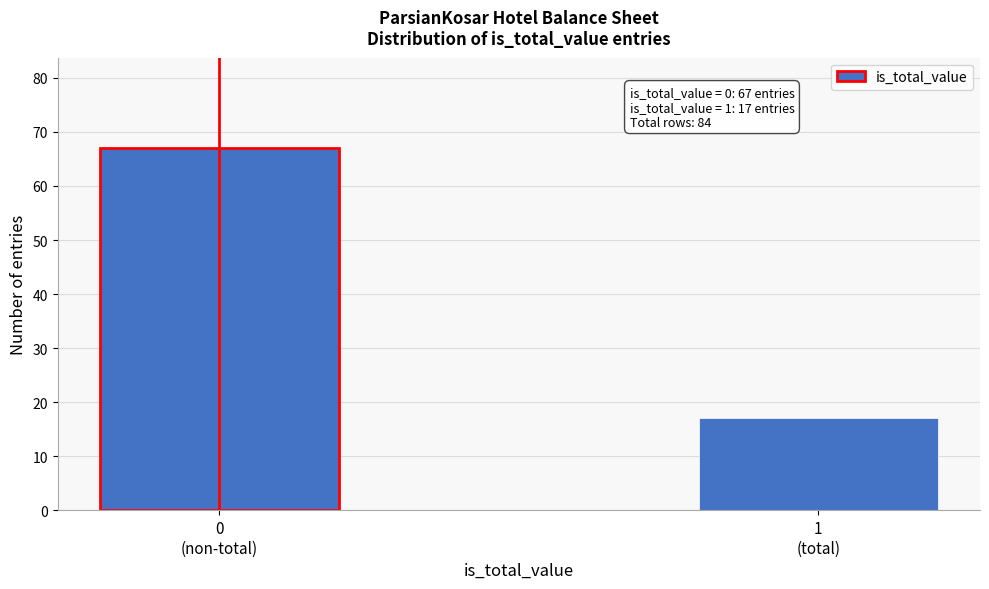

Reading left to right, what are all the values shown in this chart?

67	17